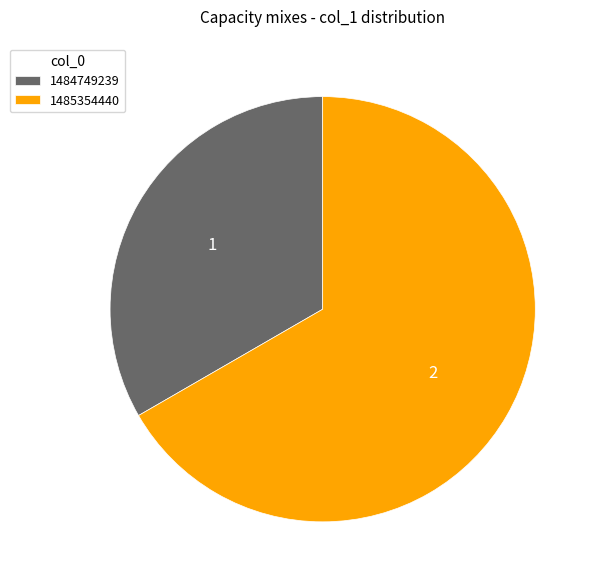

Rank the categories by value from lowest to highest.

1484749239, 1485354440